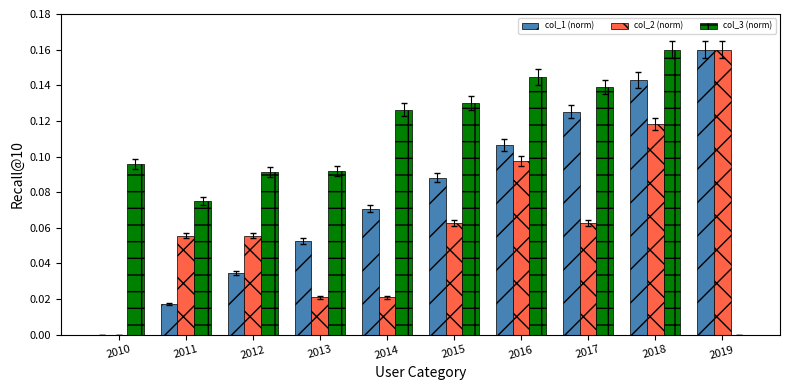

Which series has the largest total across all categories?

col_3 (norm)